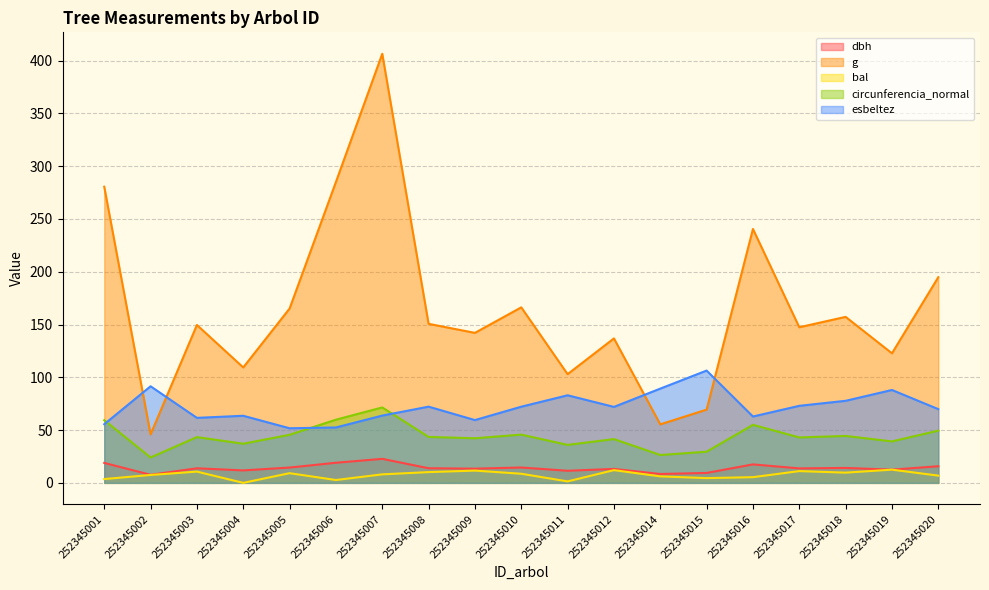

In dbh, how many points are lower than both neighbors (excluding endpoints)?

7